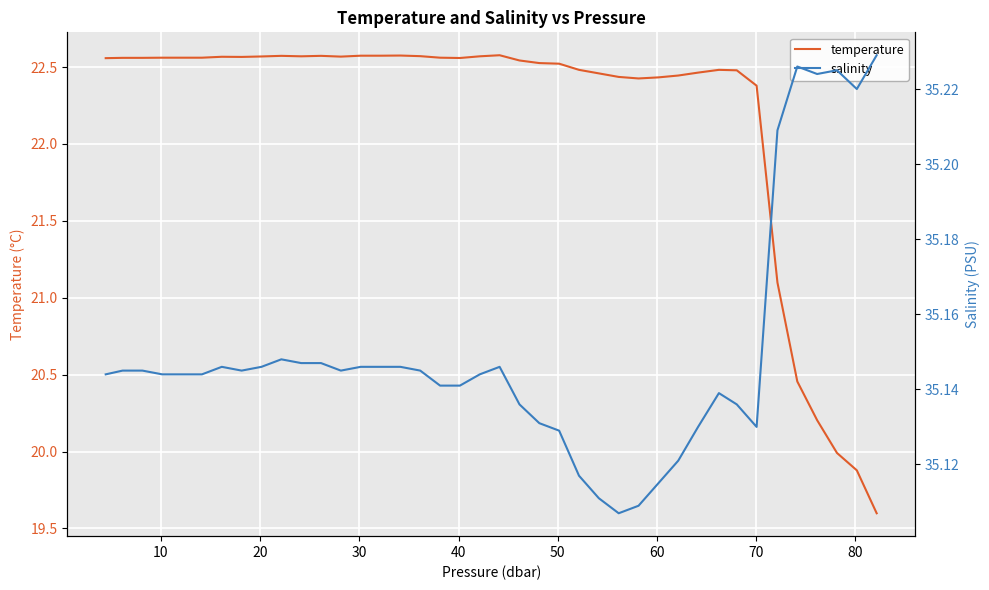

Is it true that salinity equals 35.1 at 20?

True